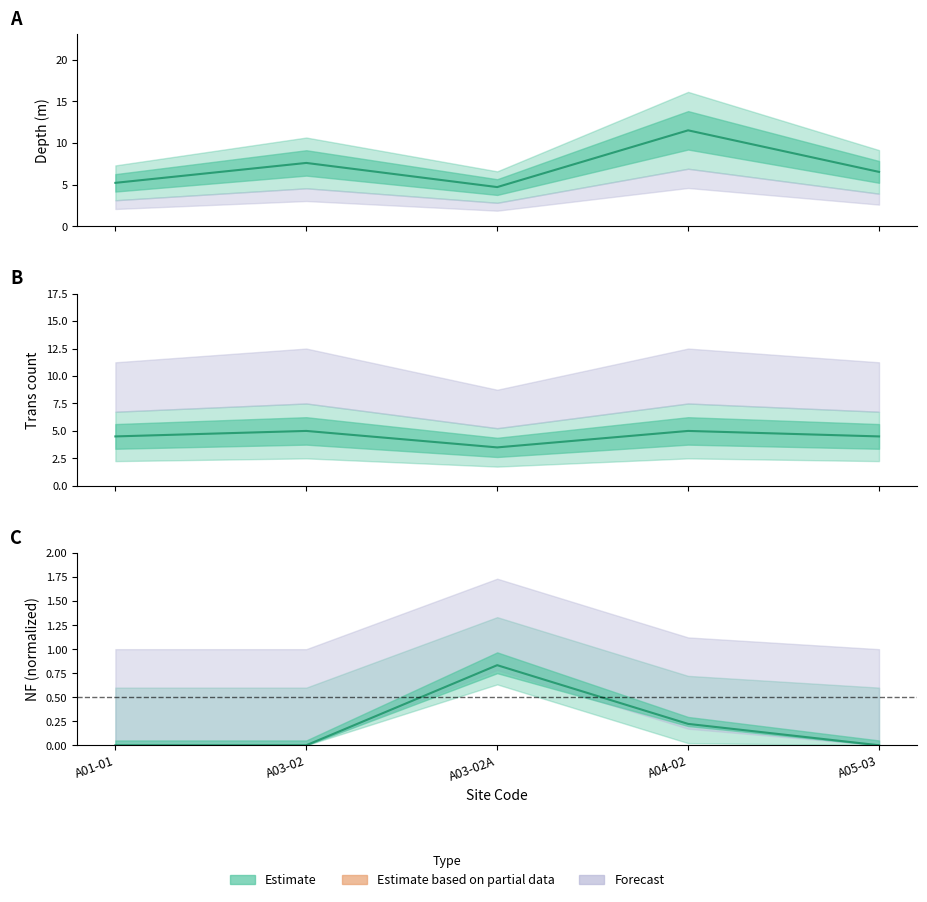

How many interior local peaks does the Depth series have?

2